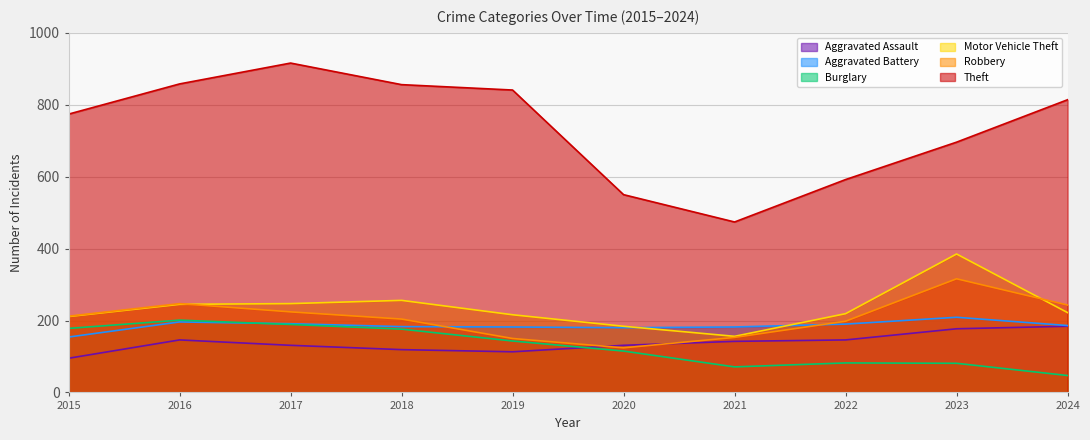

Which series has the widest spread of values?

Theft